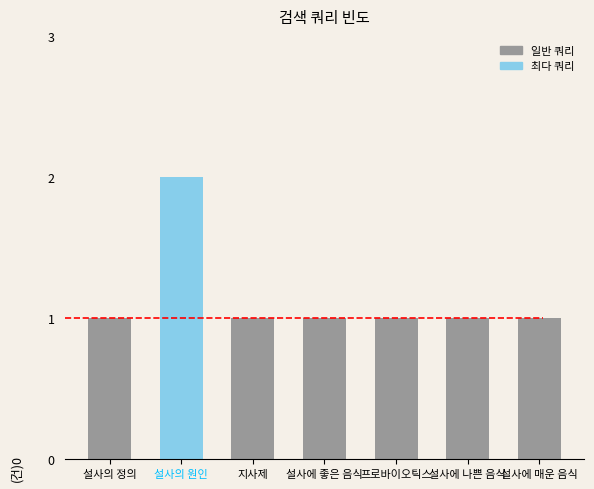

How many bars are there in total?

7